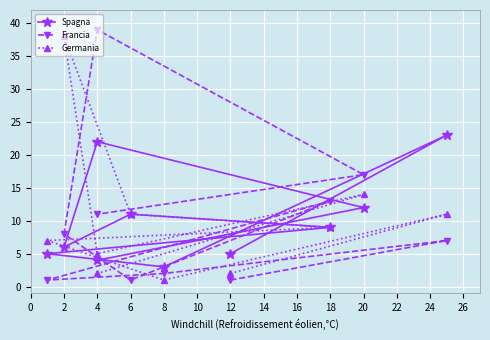

What is the sum of all Francia values?

100